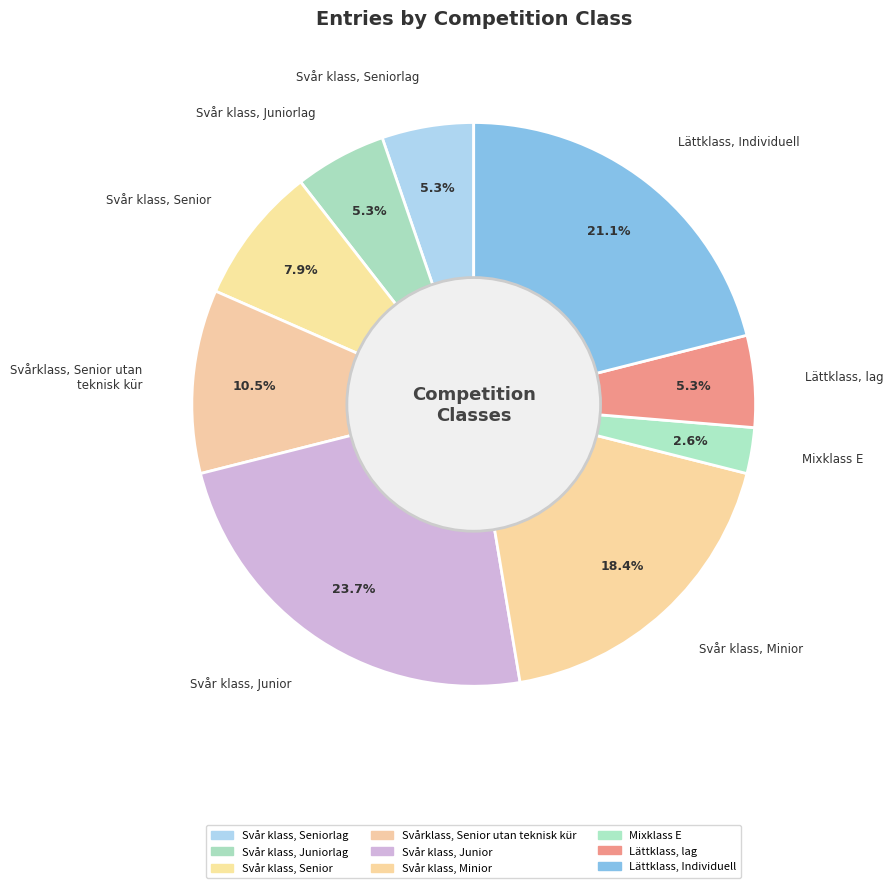

To the nearest percent, what is the difference between the Svår klass, Minior and Svår klass, Seniorlag slice percentages?

13%